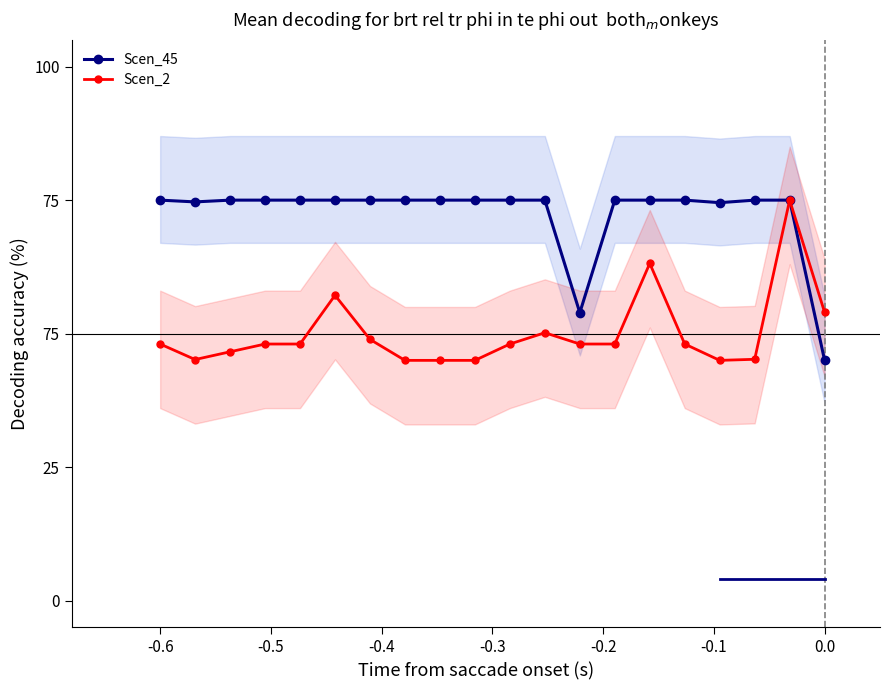

Reading right to left, transcribe all the data shown in this chart.

Scen_45: 45.0	75.0	75.0	74.5	75.0	75.0	75.0	53.9	75.0	75.0	75.0	75.0	75.0	75.0	75.0	75.0	75.0	75.0	74.7	75.0
Scen_2: 54.0	75.0	45.2	45.0	48.1	63.2	48.1	48.1	50.2	48.1	45.0	45.0	45.0	48.9	57.2	48.1	48.1	46.6	45.2	48.1